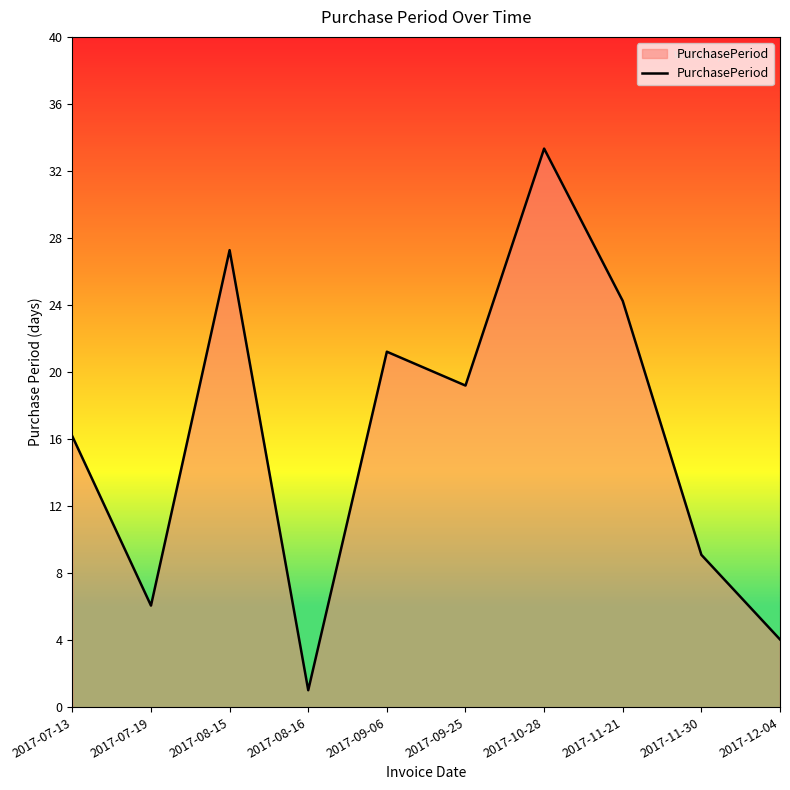

Is this an area chart (filled region under the line)?

Yes